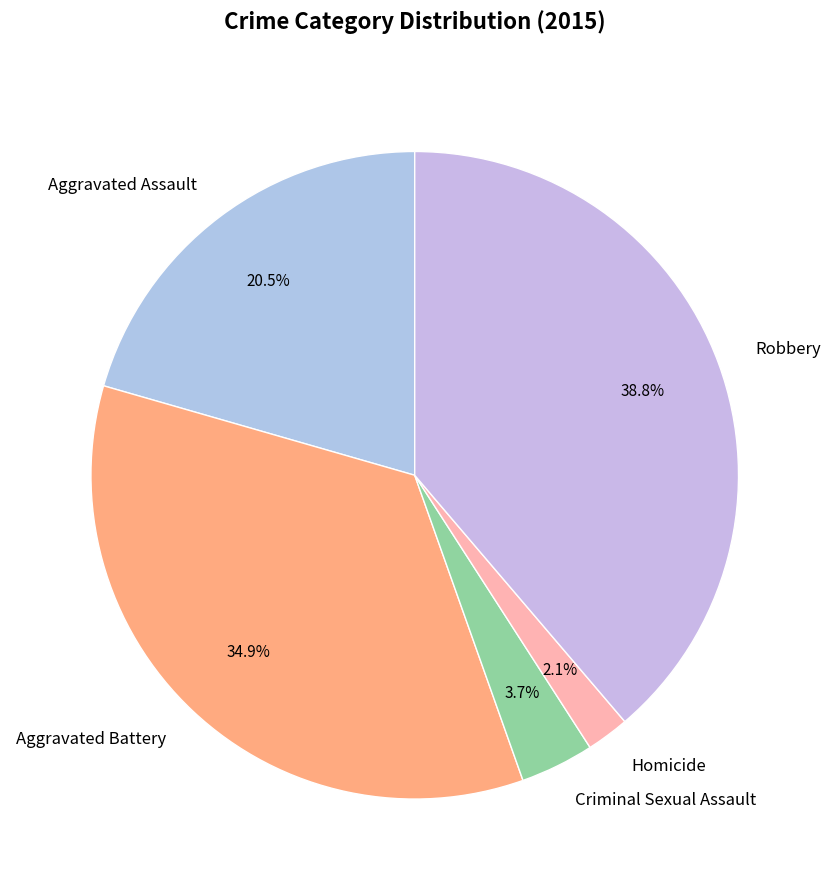

Is it true that Robbery is 47% of the pie?

False